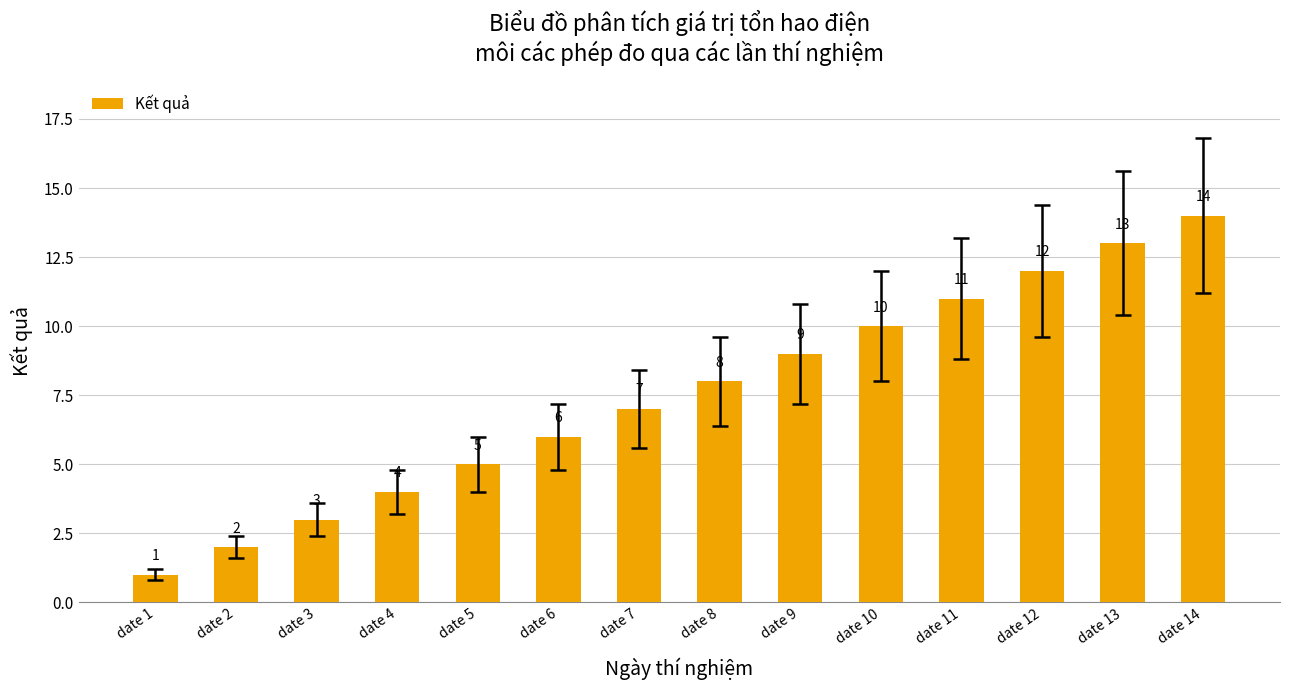

What is the sum of the values at date 5 and date 2?

7